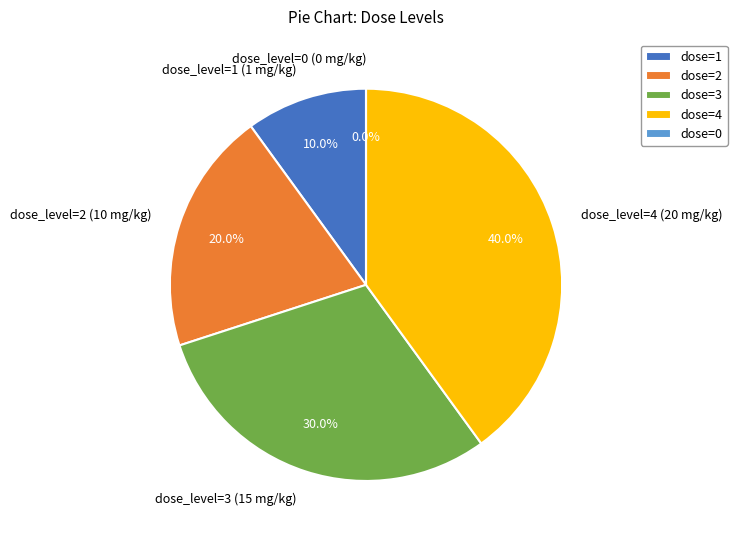

Do dose_level=1 (1 mg/kg) and dose_level=0 (0 mg/kg) together represent more than half of the pie?

No